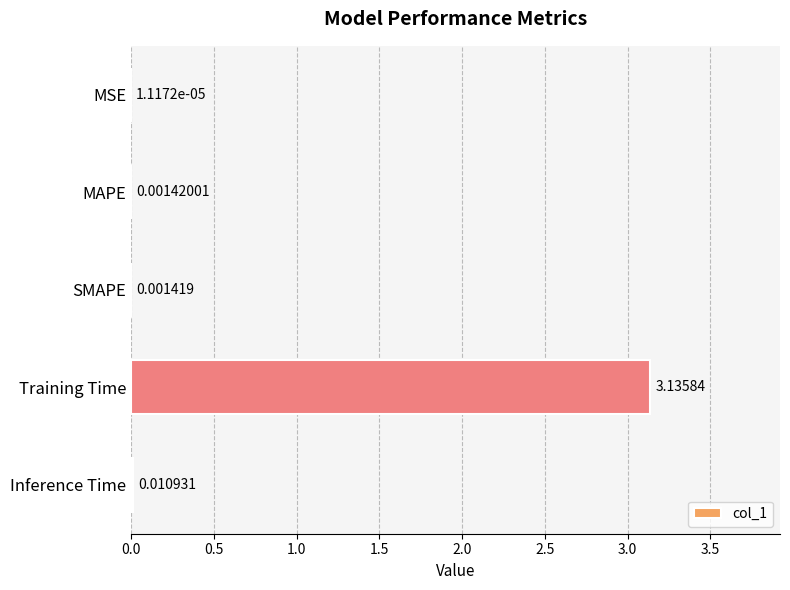

Between MSE and Inference Time, which is larger?

Inference Time